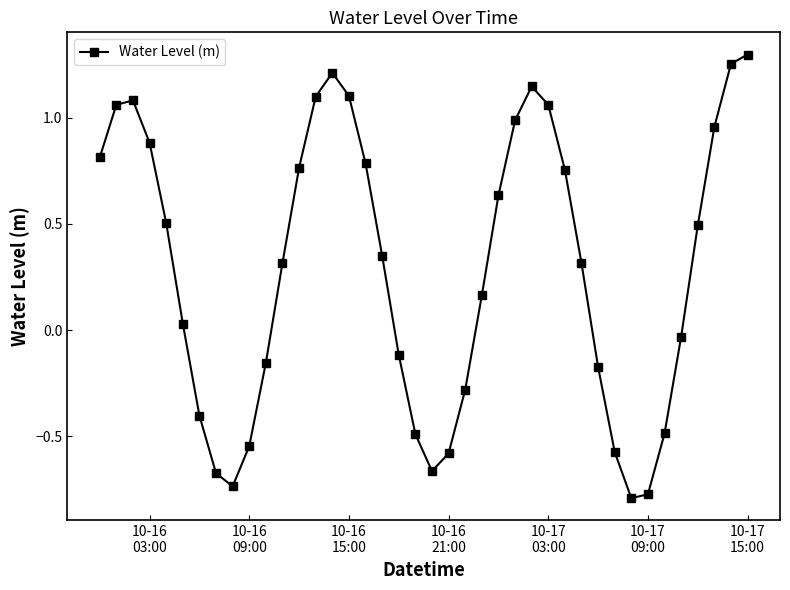

How many interior local valleys (lower than both neighbors) does the data have?

3